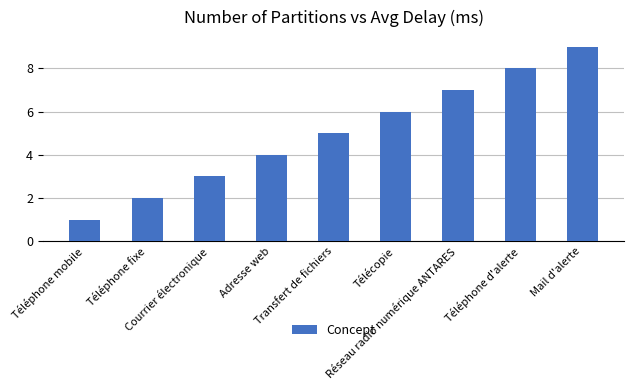

What is the difference between the maximum and minimum values?

8